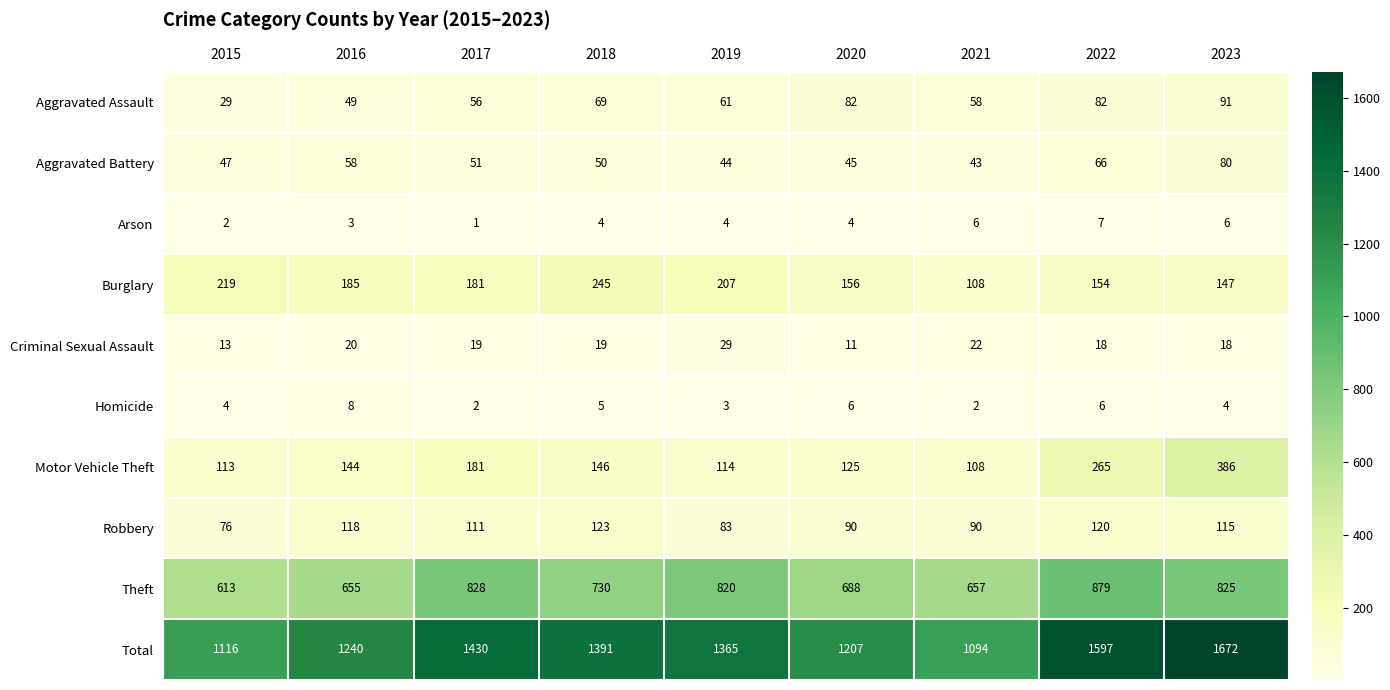

Count the number of categories in the chart.

9